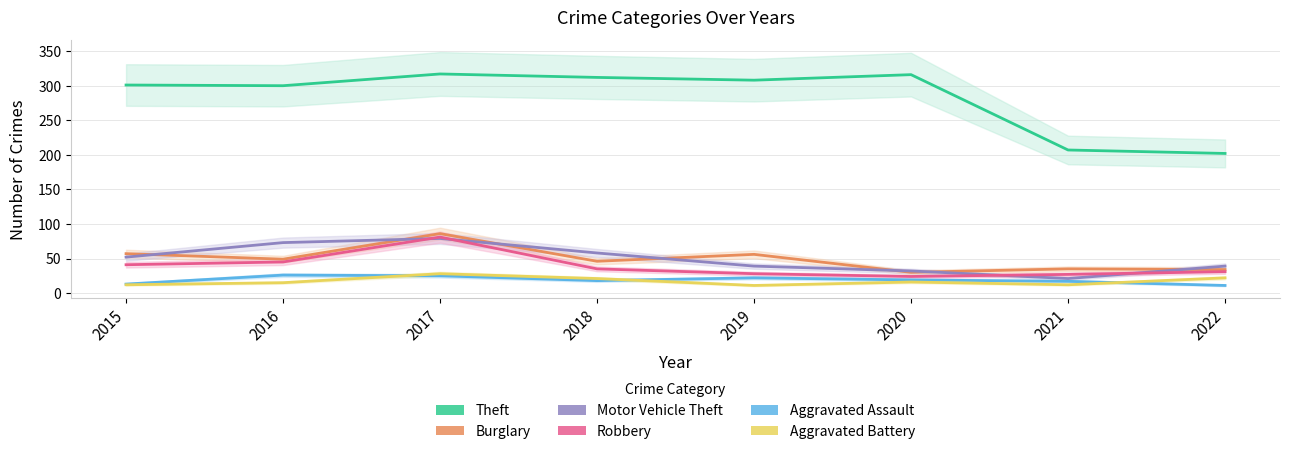

Count the number of data series in this chart.

6